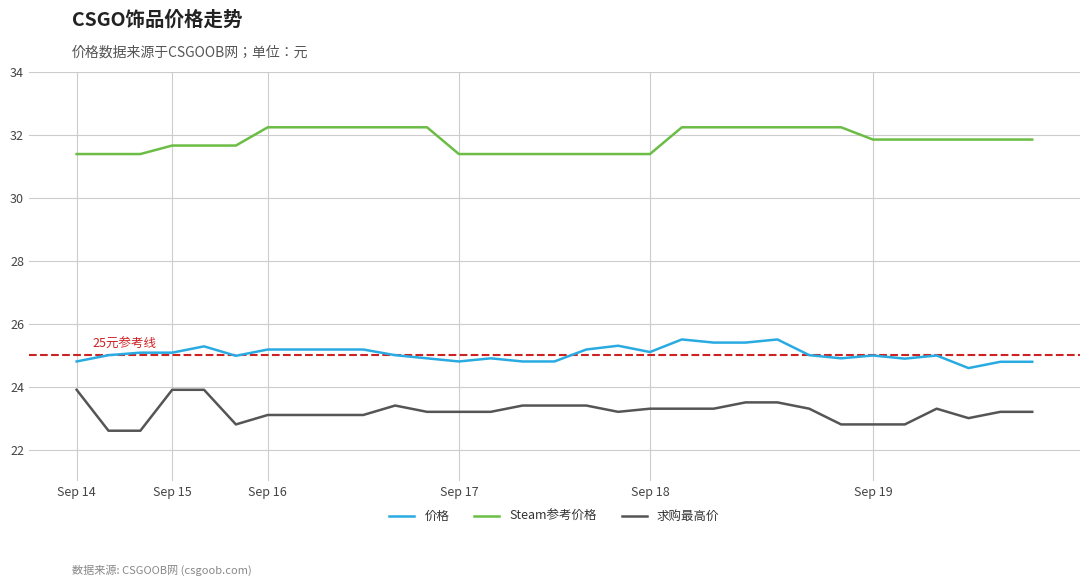

List the series in order of their overall mean, highest first.

Steam参考价格, 价格, 求购最高价